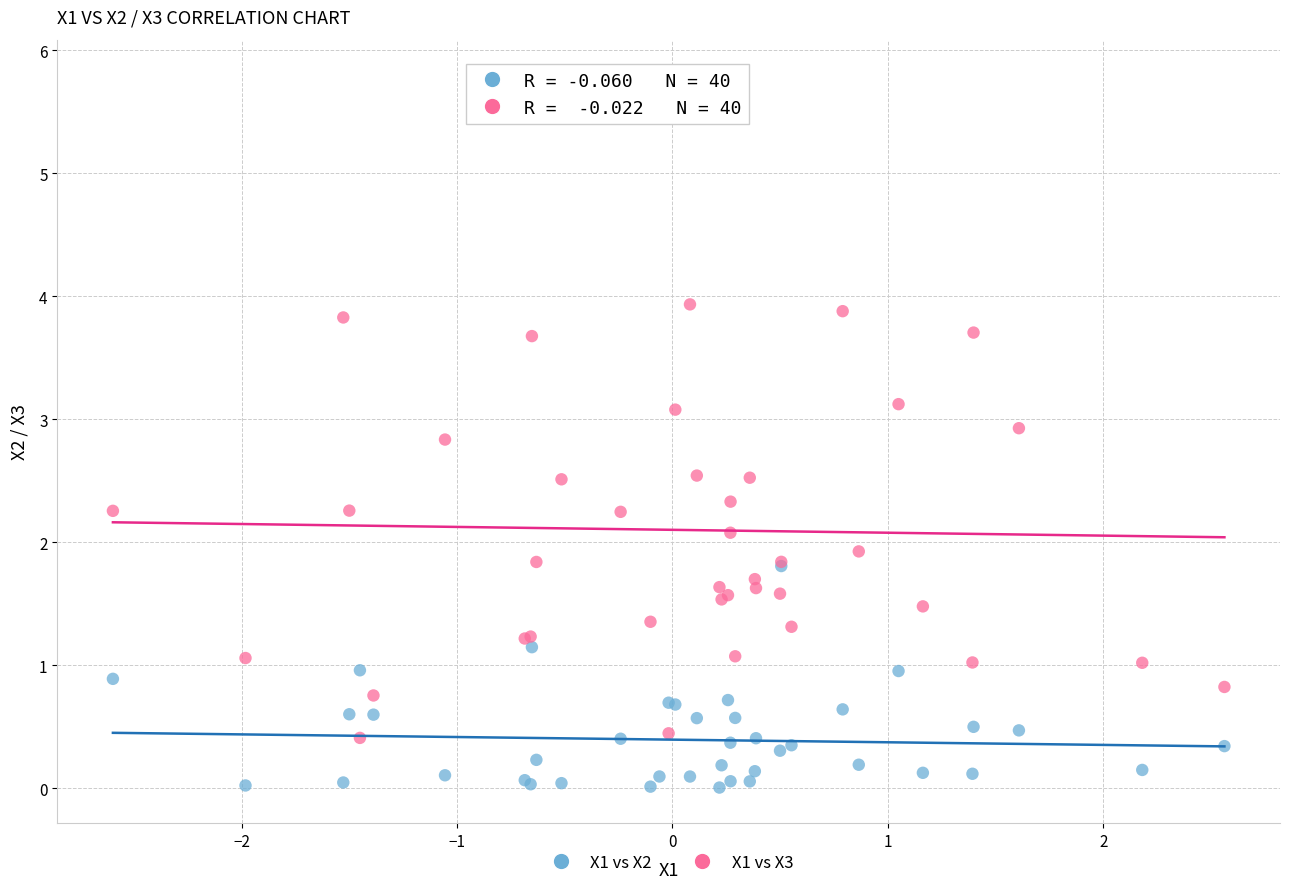

What are all the series names shown in the legend?

X1 vs X2, X1 vs X3